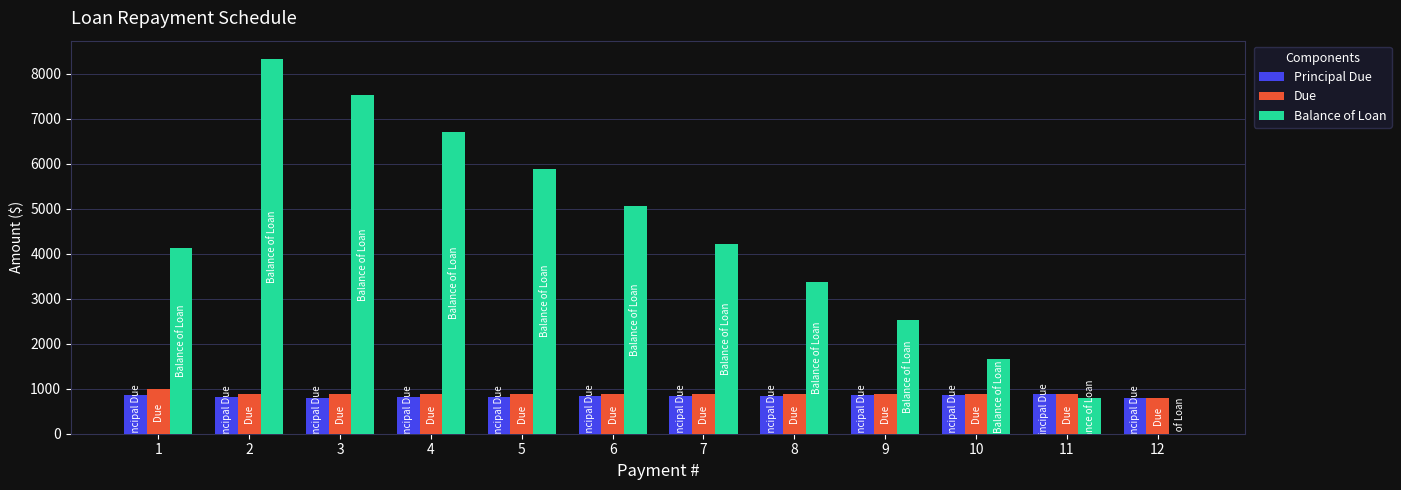

Where does the Balance of Loan series first go above 4220?

2